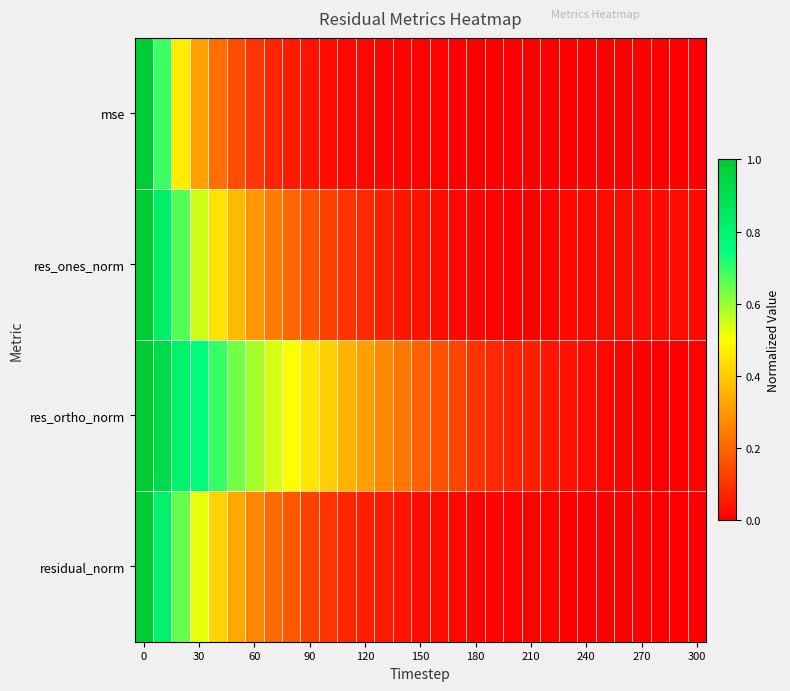

Reading left to right, transcribe all the data shown in this chart.

mse: 1.0	0.7	0.5	0.3	0.2	0.1	0.1	0.1	0.1	0.0	0.0	0.0	0.0	0.0	0.0	0.0	0.0	0.0	0.0	0.0	0.0	0.0	0.0	0.0	0.0	0.0	0.0	0.0	0.0	0.0	0.0
res_ones_norm: 1.0	0.8	0.7	0.6	0.4	0.4	0.3	0.2	0.2	0.2	0.1	0.1	0.1	0.1	0.0	0.0	0.0	0.0	0.0	0.0	0.0	0.0	0.0	0.0	0.0	0.0	0.0	0.0	0.0	0.0	0.0
res_ortho_norm: 1.0	0.9	0.8	0.8	0.7	0.6	0.6	0.5	0.5	0.5	0.4	0.3	0.3	0.3	0.2	0.2	0.2	0.1	0.1	0.1	0.1	0.1	0.0	0.0	0.0	0.0	0.0	0.0	0.0	0.0	0.0
residual_norm: 1.0	0.8	0.6	0.5	0.4	0.3	0.3	0.2	0.2	0.1	0.1	0.1	0.1	0.0	0.0	0.0	0.0	0.0	0.0	0.0	0.0	0.0	0.0	0.0	0.0	0.0	0.0	0.0	0.0	0.0	0.0